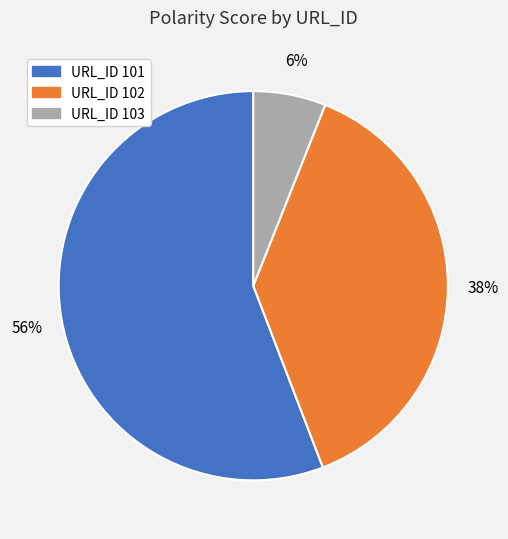

To the nearest percent, what is the difference between the largest and smallest slice percentages?

50%